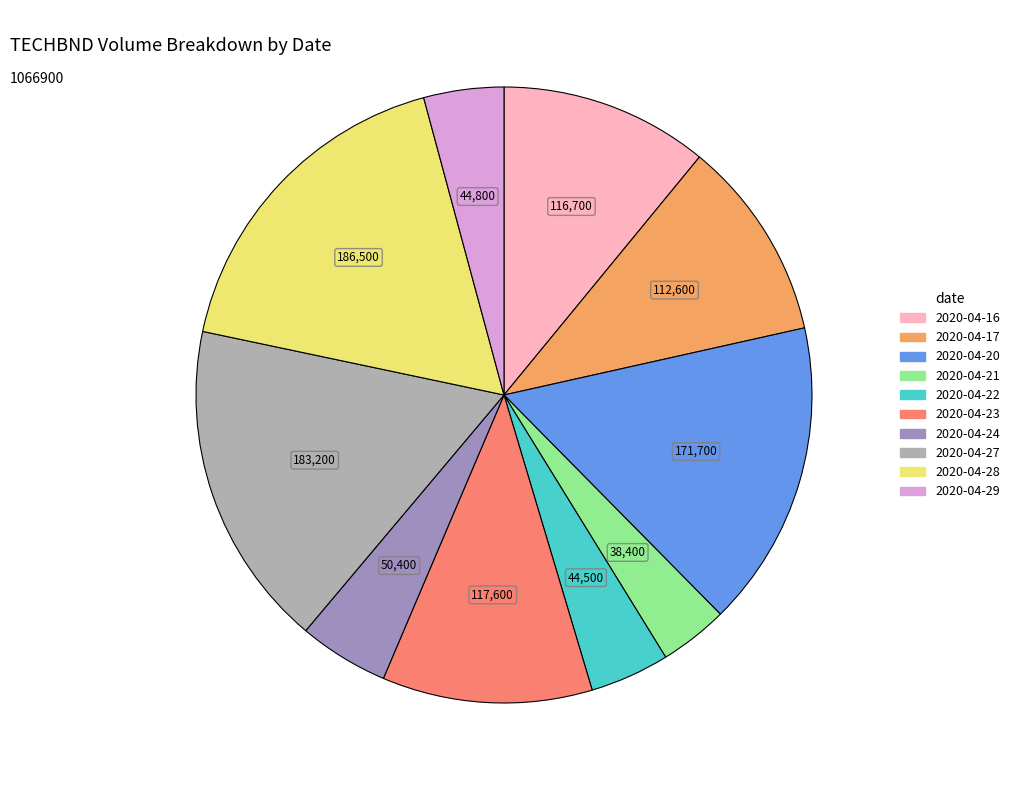

Is 2020-04-16 the majority of the pie?

No